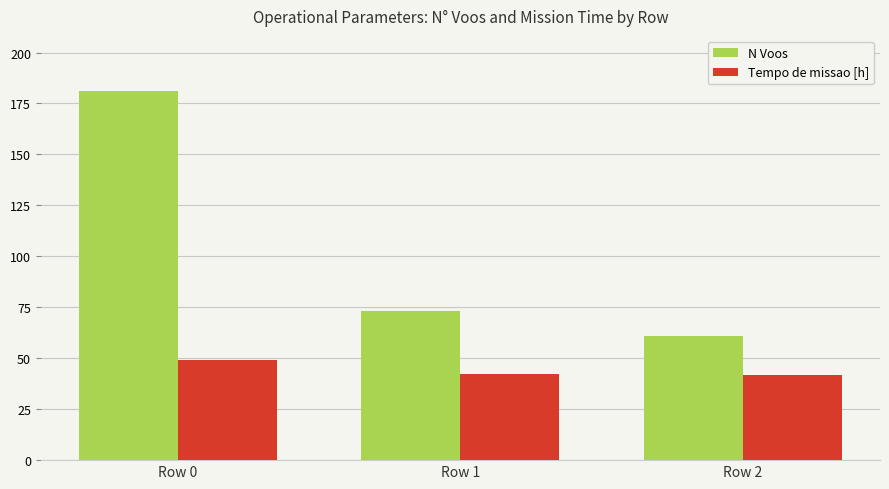

How many data points in Tempo de missao [h] are above 42?

2